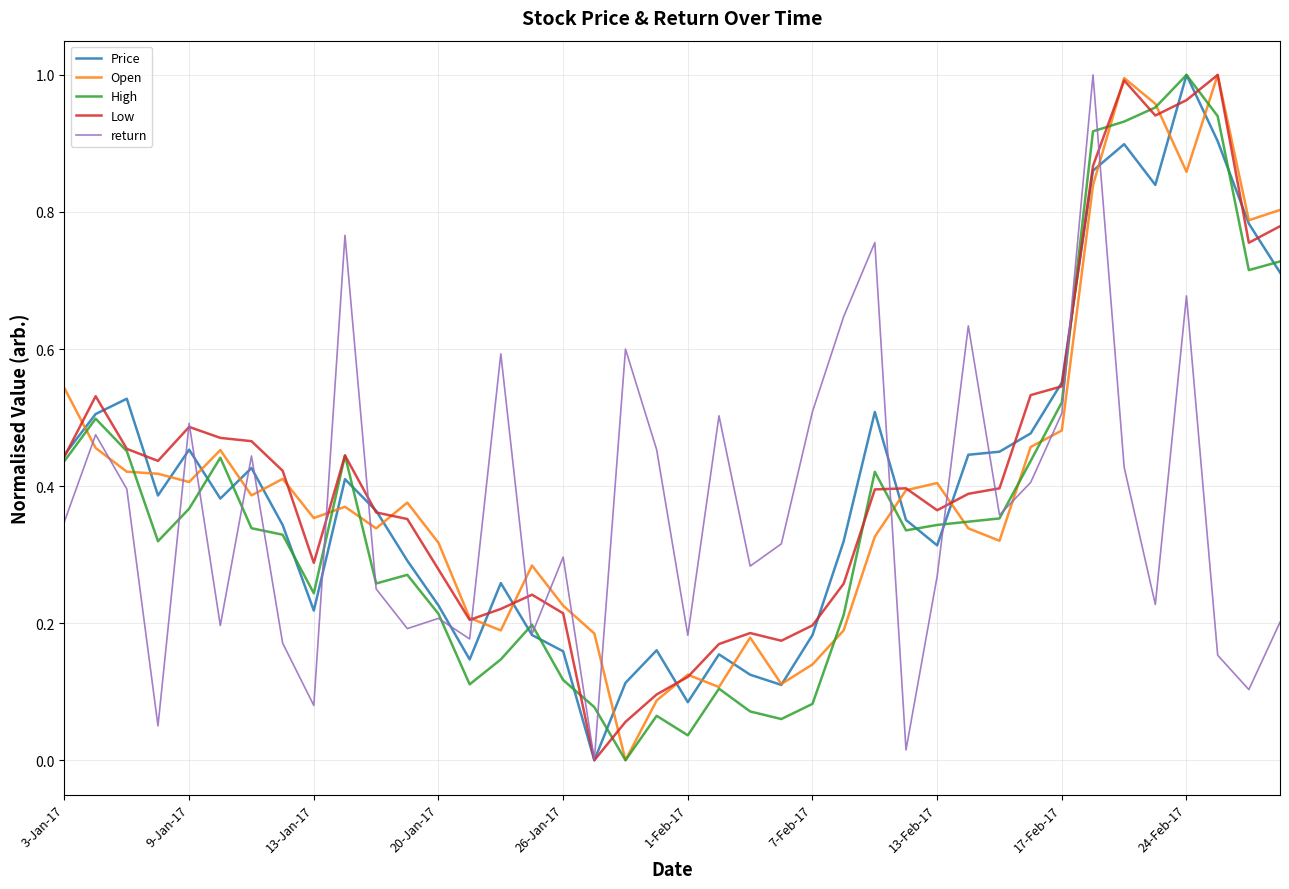

What are all the series names shown in the legend?

Price, Open, High, Low, return